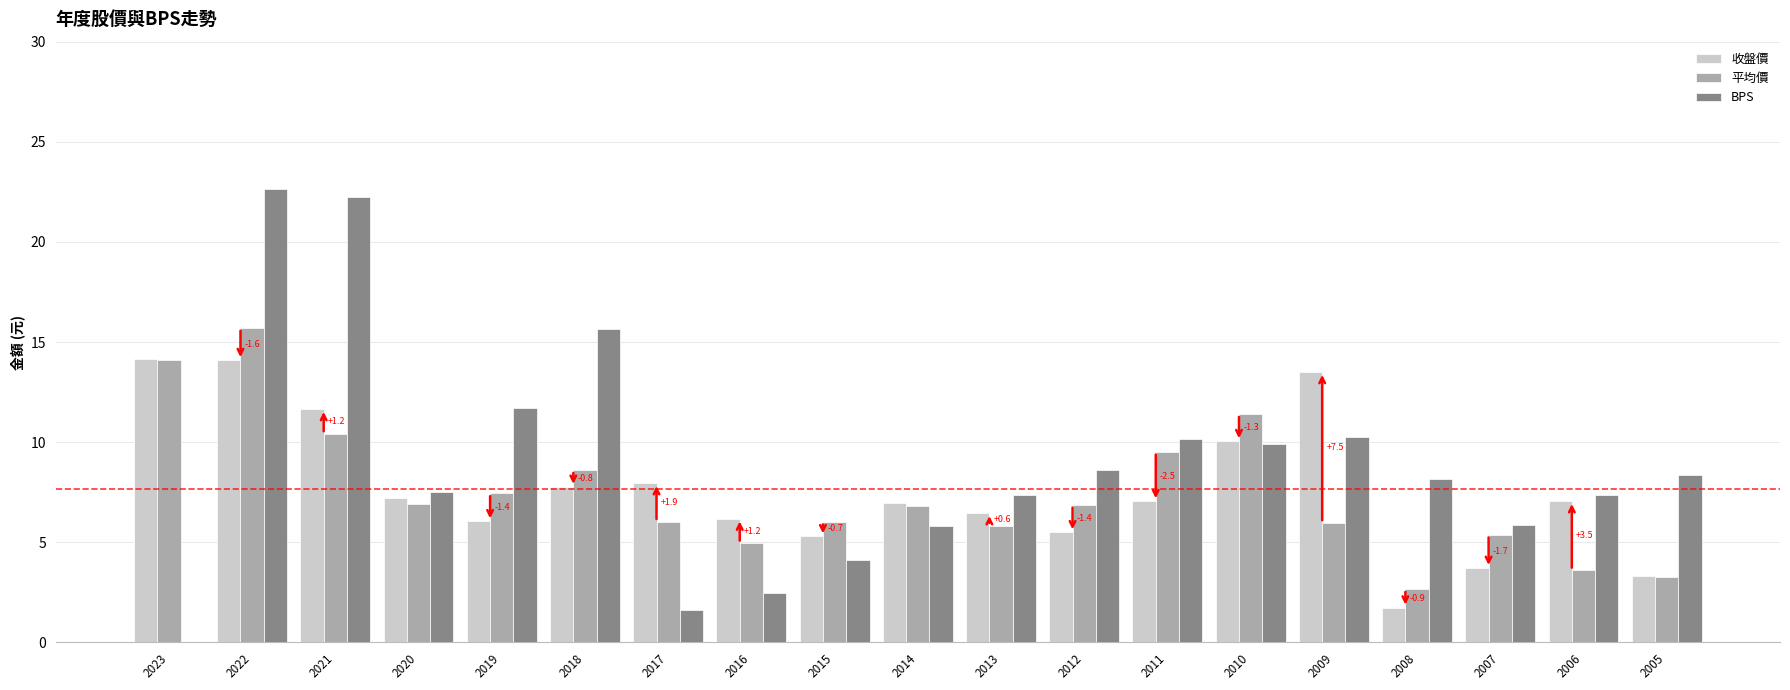

Between 2019 and 2008, which series saw the biggest shift?

平均價